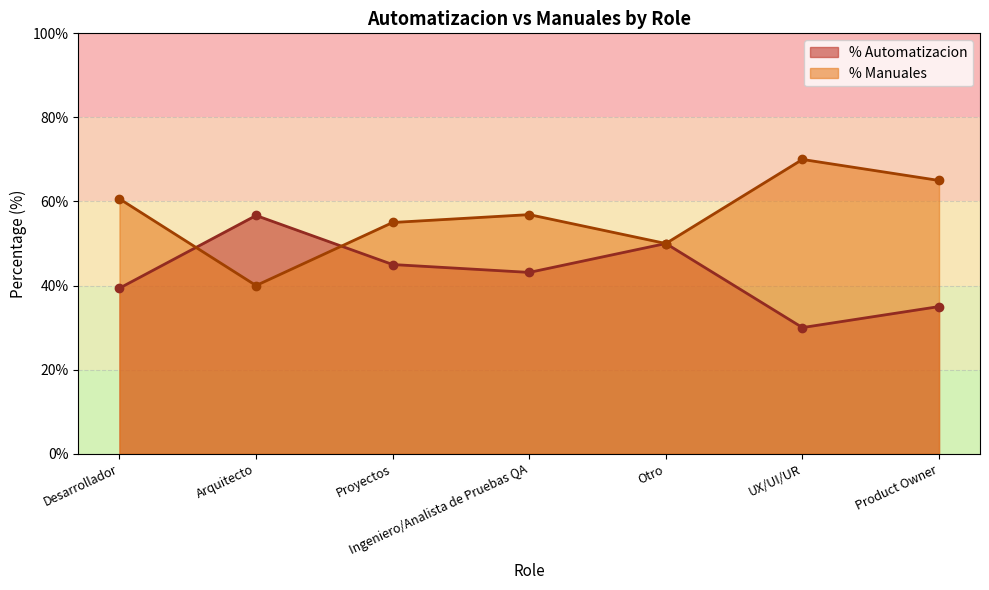

Reading left to right, transcribe all the data shown in this chart.

% Automatizacion: 39.4	56.7	45.0	43.1	50.0	30.0	35.0
% Manuales: 60.6	40.0	55.0	56.9	50.0	70.0	65.0